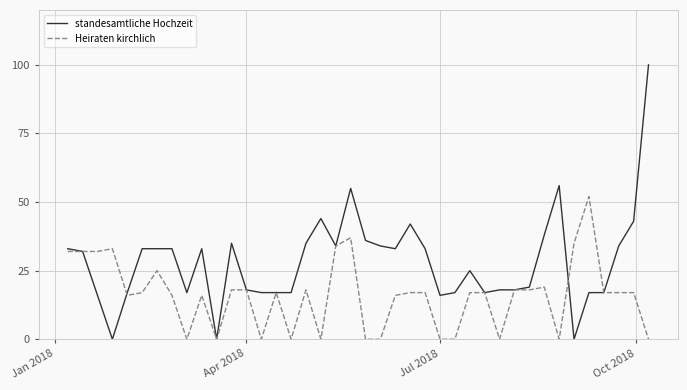

Rank the series by their maximum value, from lowest to highest.

Heiraten kirchlich, standesamtliche Hochzeit